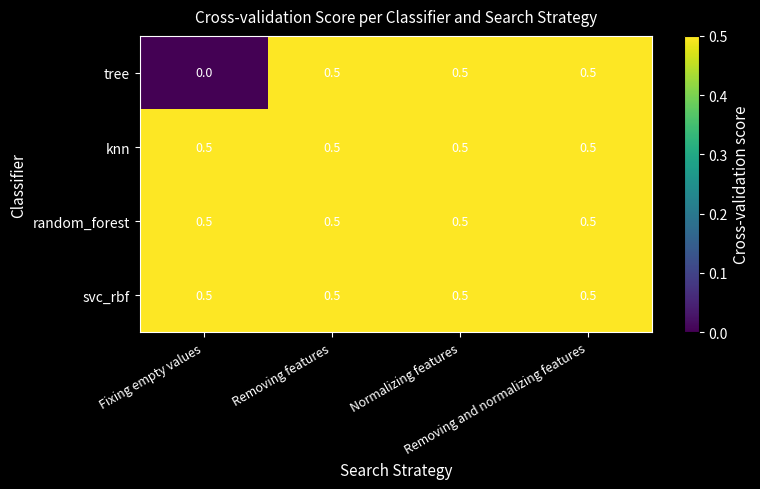

Which series has the widest spread of values?

tree